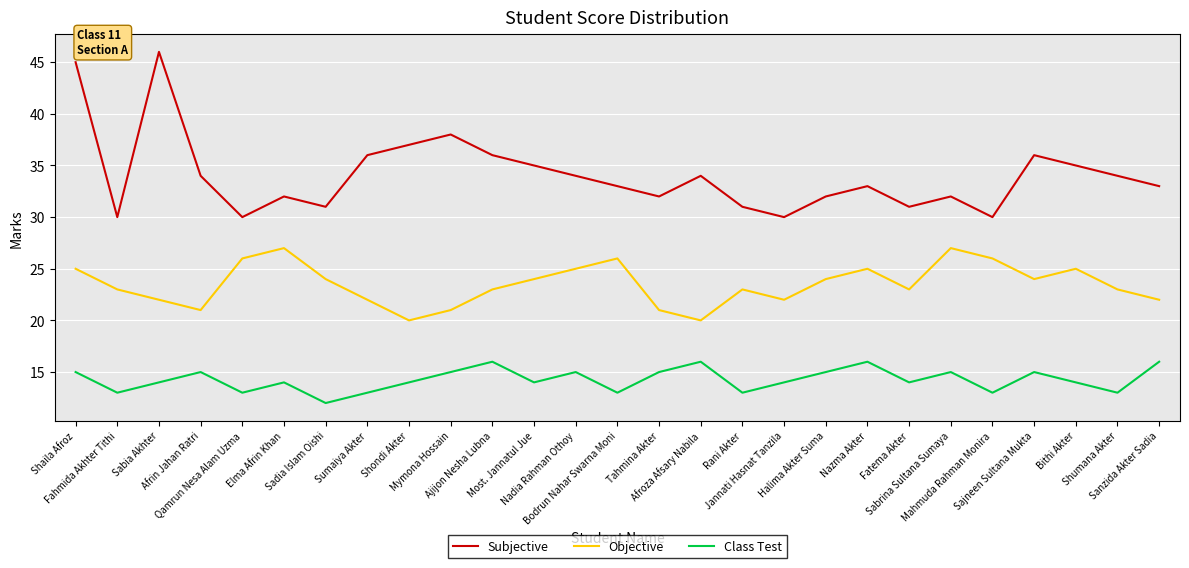

Does the chart display data point markers on the line(s)?

No